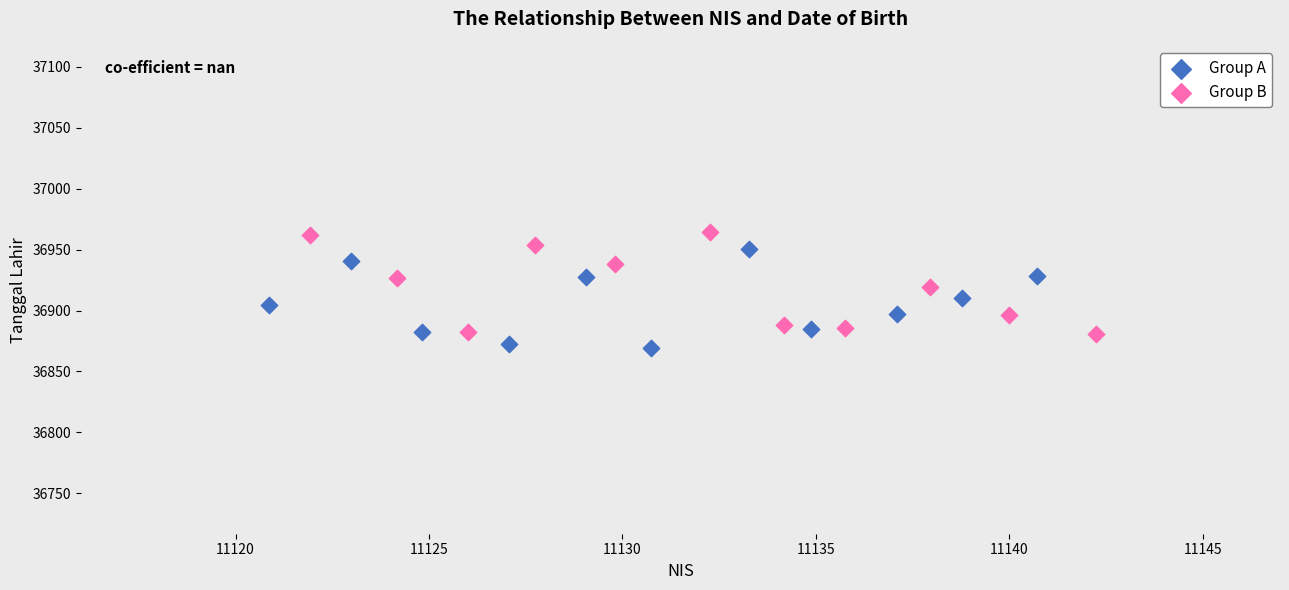

Which series reaches the minimum Y coordinate?

Group A